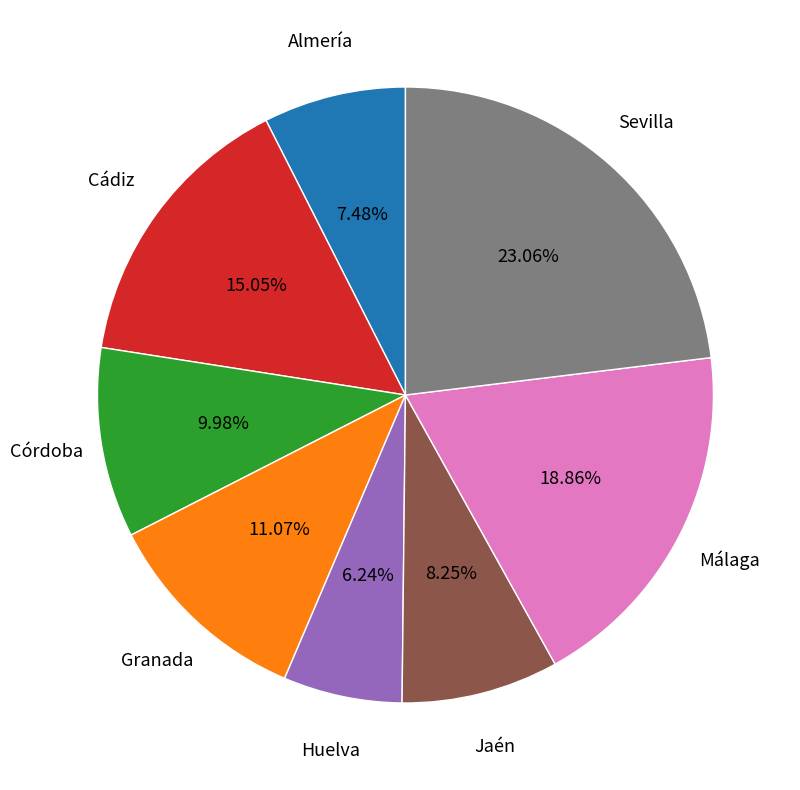

Which slice is the largest?

Sevilla